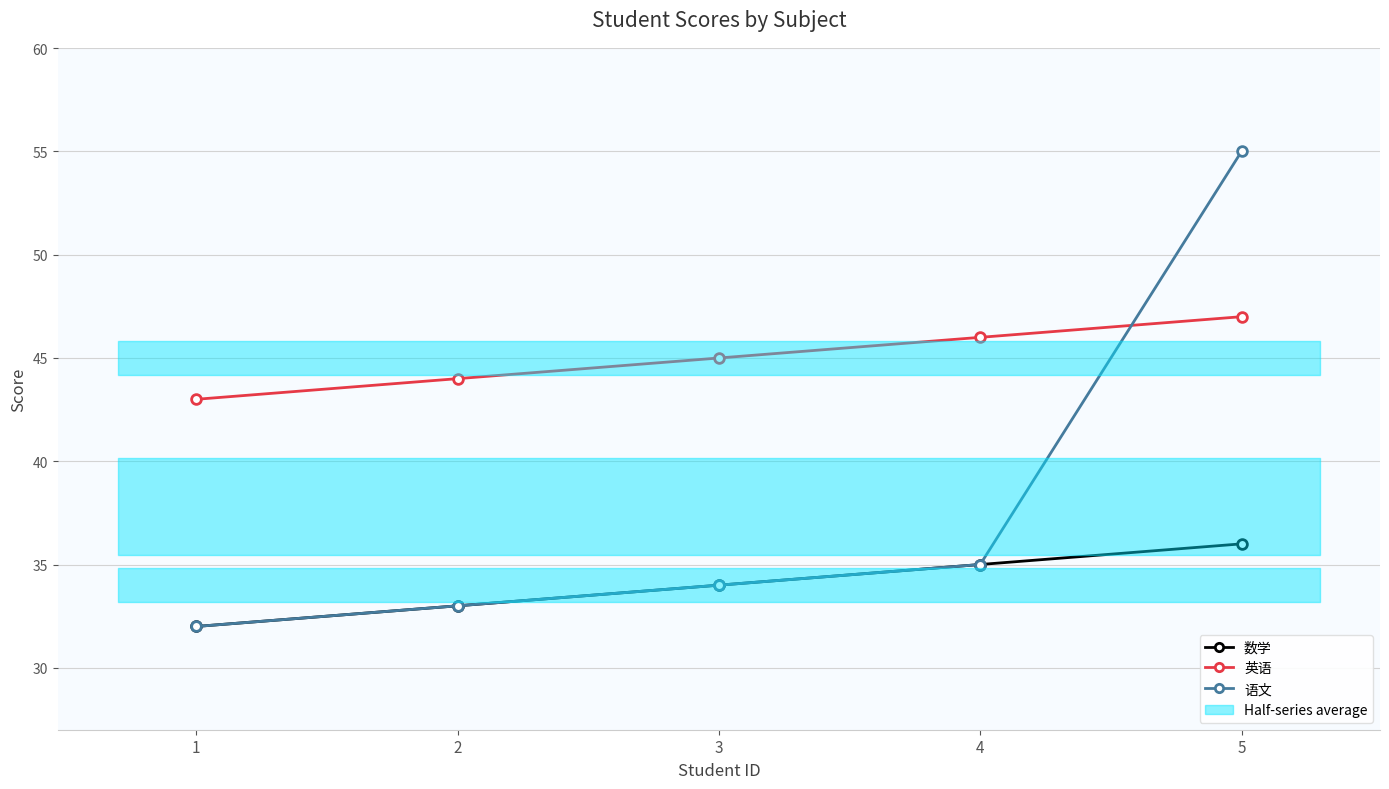

True or false: 英语 and 数学 cross at least once.

False